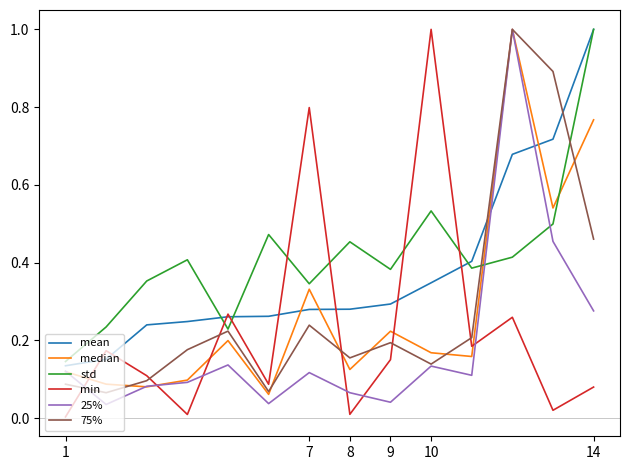

How many interior local valleys does the 25% series have?

4